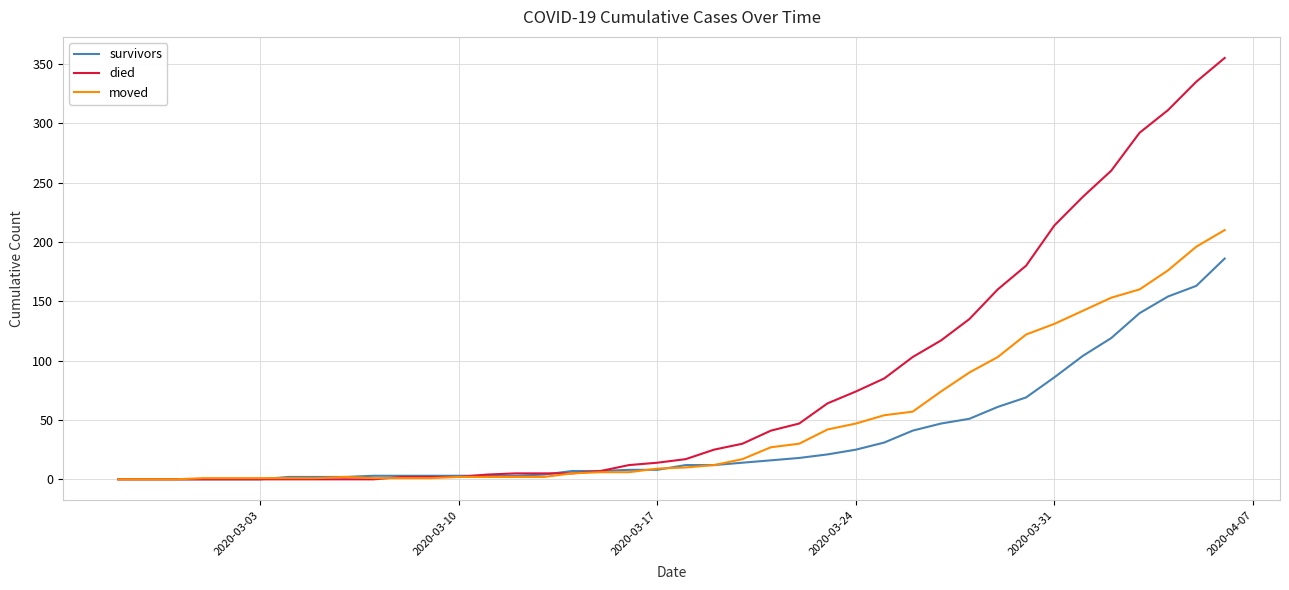

List the series in order of their peak value, lowest first.

survivors, moved, died